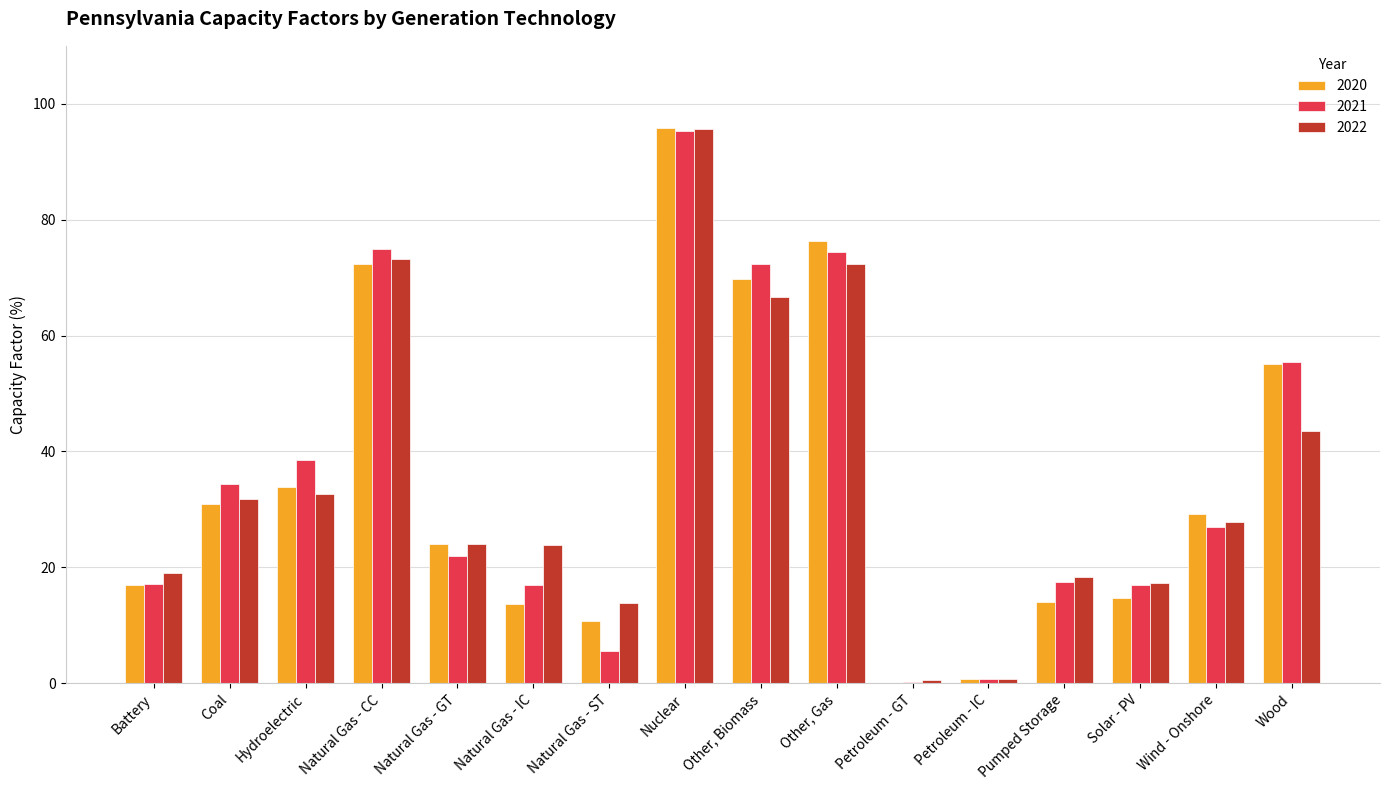

The value of 2020 at Natural Gas - GT is 43.1. True or false?

False